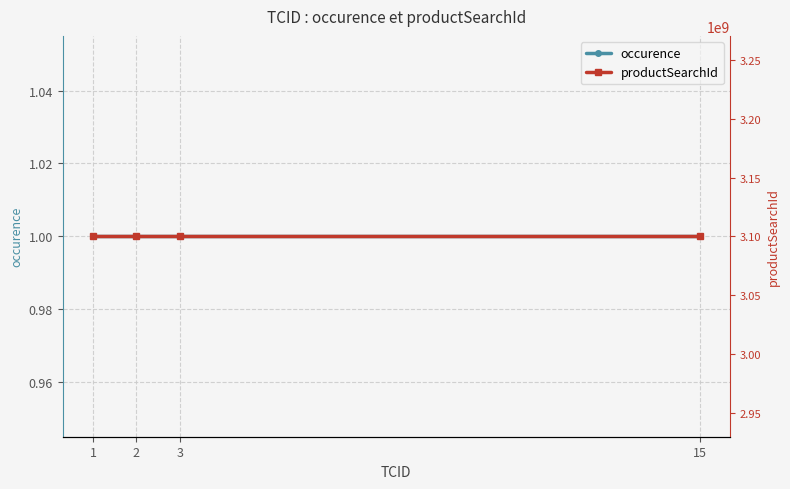

What is the value of the occurence point at the 4th from the left?

1